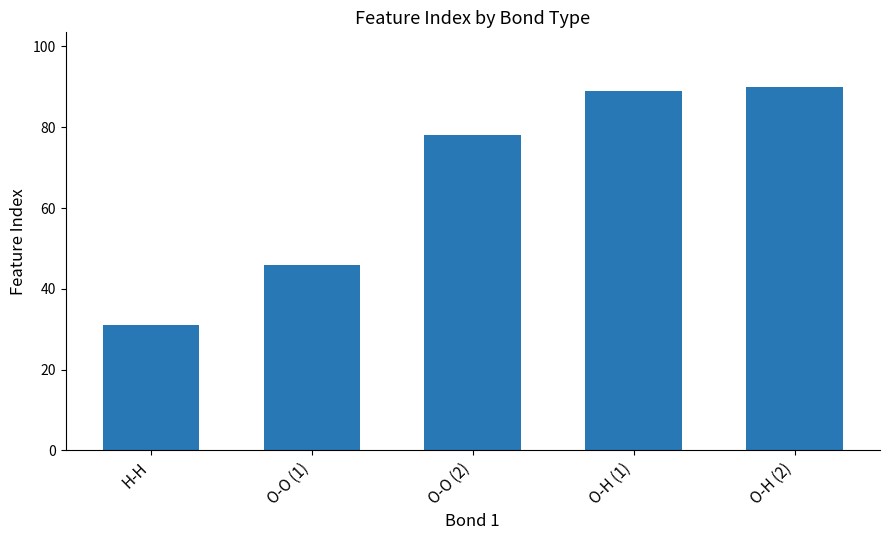

What is the value of the 2nd bar from the left?

46